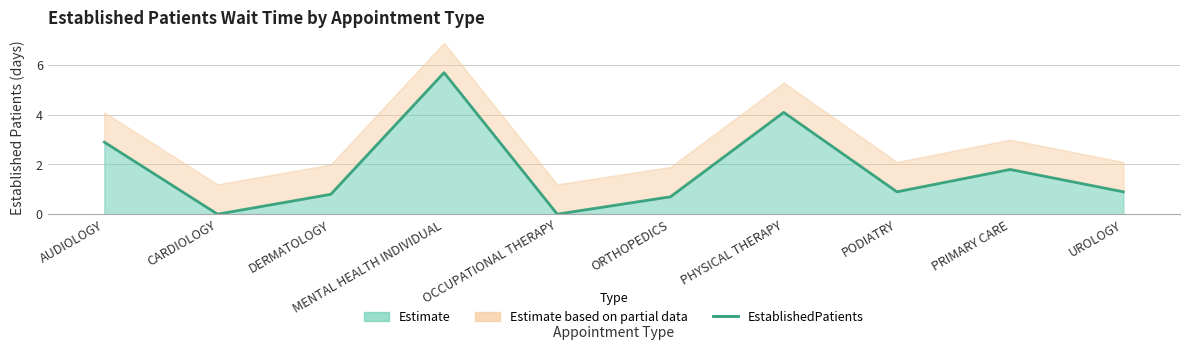

Reading left to right, what are all the values shown in this chart?

AUDIOLOGY=2.9	CARDIOLOGY=0.0	DERMATOLOGY=0.8	MENTAL HEALTH INDIVIDUAL=5.7	OCCUPATIONAL THERAPY=0.0	ORTHOPEDICS=0.7	PHYSICAL THERAPY=4.1	PODIATRY=0.9	PRIMARY CARE=1.8	UROLOGY=0.9